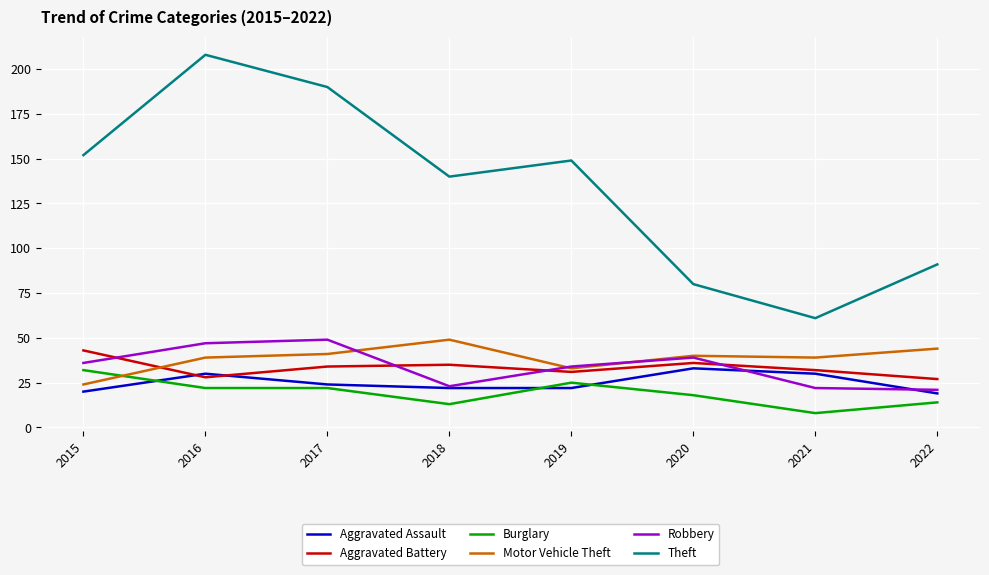

Reading right to left, transcribe all the data shown in this chart.

Aggravated Assault: 2022=19	2021=30	2020=33	2019=22	2018=22	2017=24	2016=30	2015=20
Aggravated Battery: 2022=27	2021=32	2020=36	2019=31	2018=35	2017=34	2016=28	2015=43
Burglary: 2022=14	2021=8	2020=18	2019=25	2018=13	2017=22	2016=22	2015=32
Motor Vehicle Theft: 2022=44	2021=39	2020=40	2019=33	2018=49	2017=41	2016=39	2015=24
Robbery: 2022=21	2021=22	2020=39	2019=34	2018=23	2017=49	2016=47	2015=36
Theft: 2022=91	2021=61	2020=80	2019=149	2018=140	2017=190	2016=208	2015=152